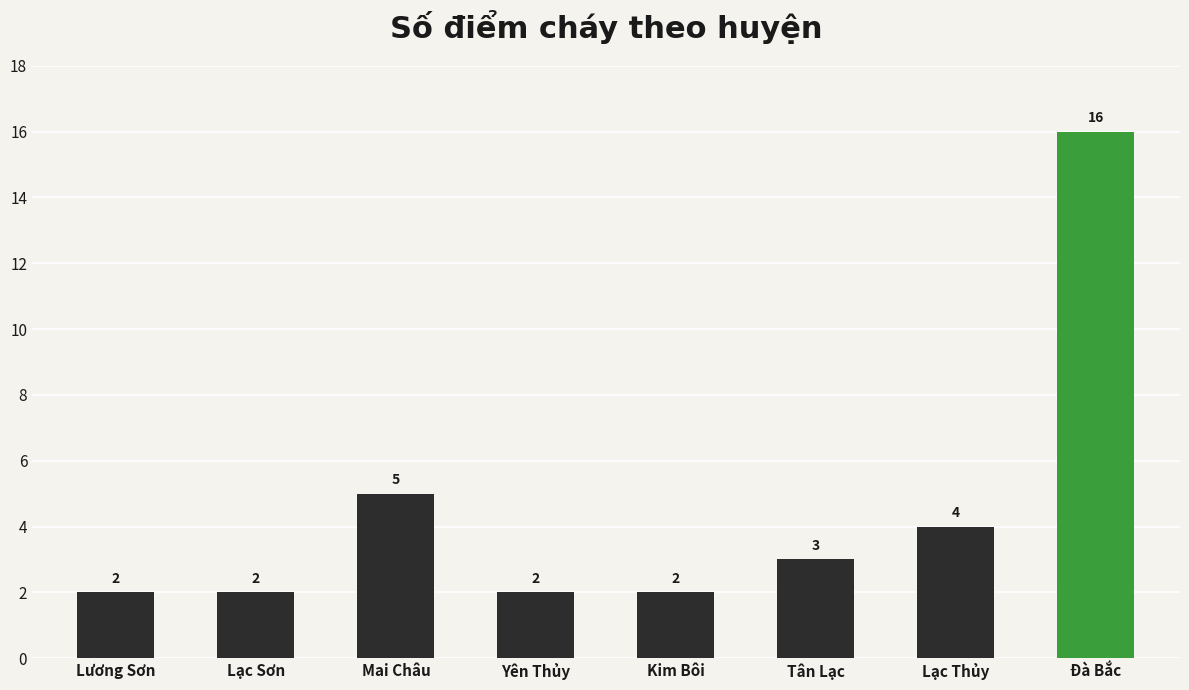

True or false: the data shows 3 at Kim Bôi.

False